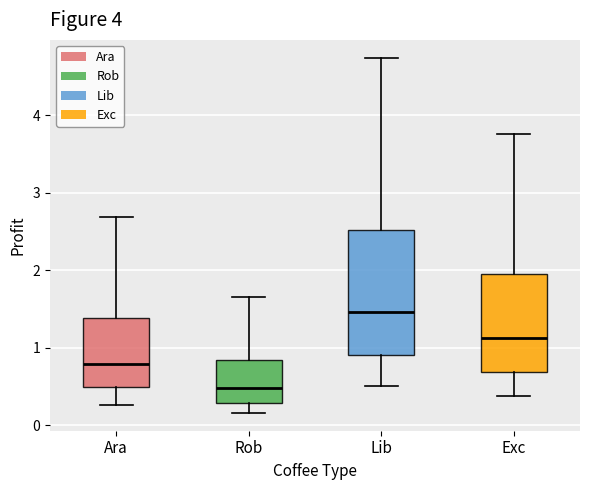

Which box has the highest median line?

Lib